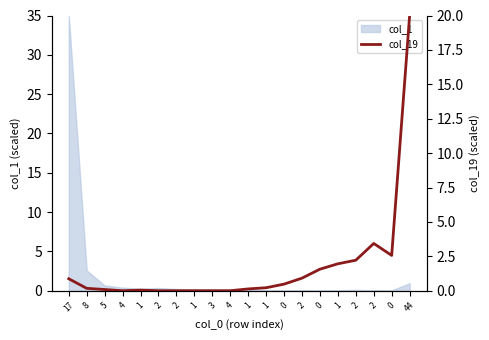

Where is the first local maximum?

1